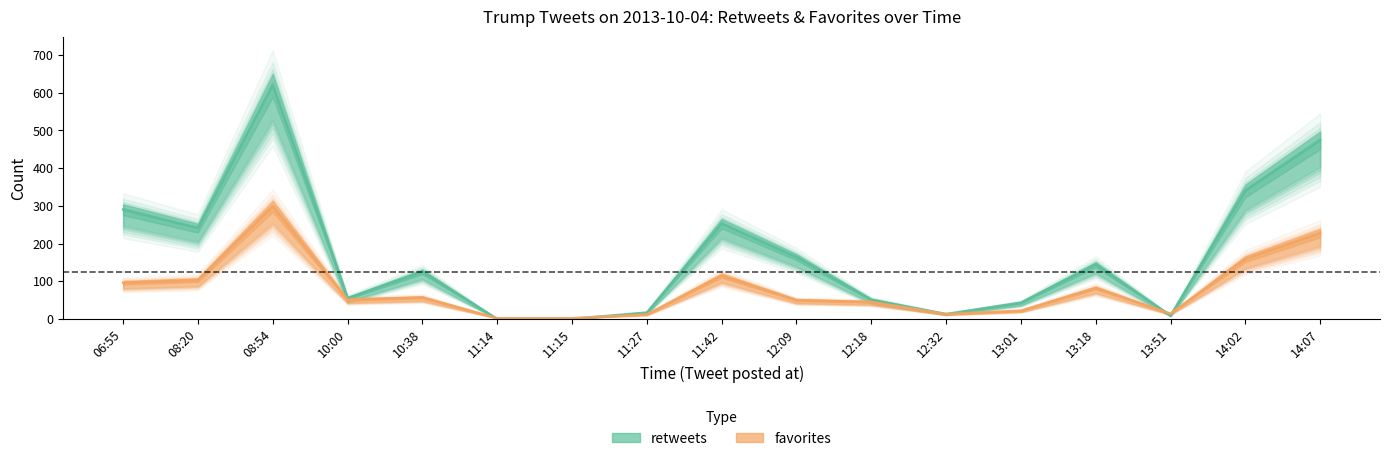

How many data points in favorites are less than 51?

8